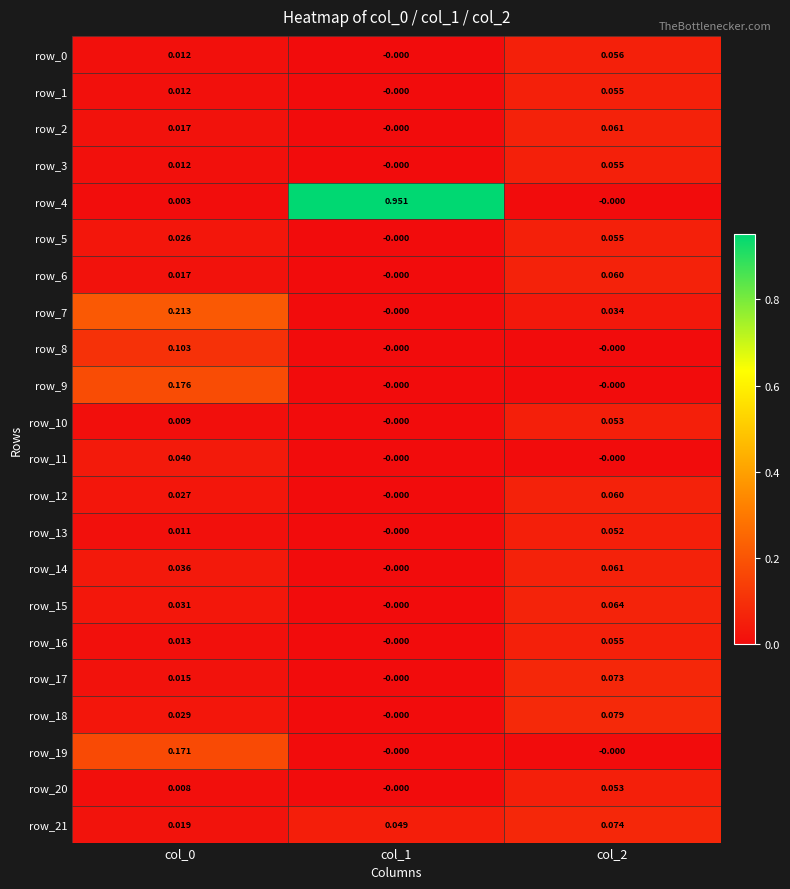

At how many categories does at least one series exceed 0?

3